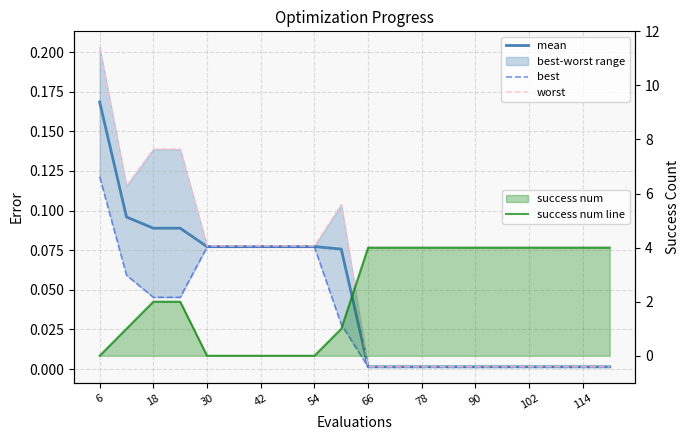

Which label corresponds to the smallest value in the chart?

6